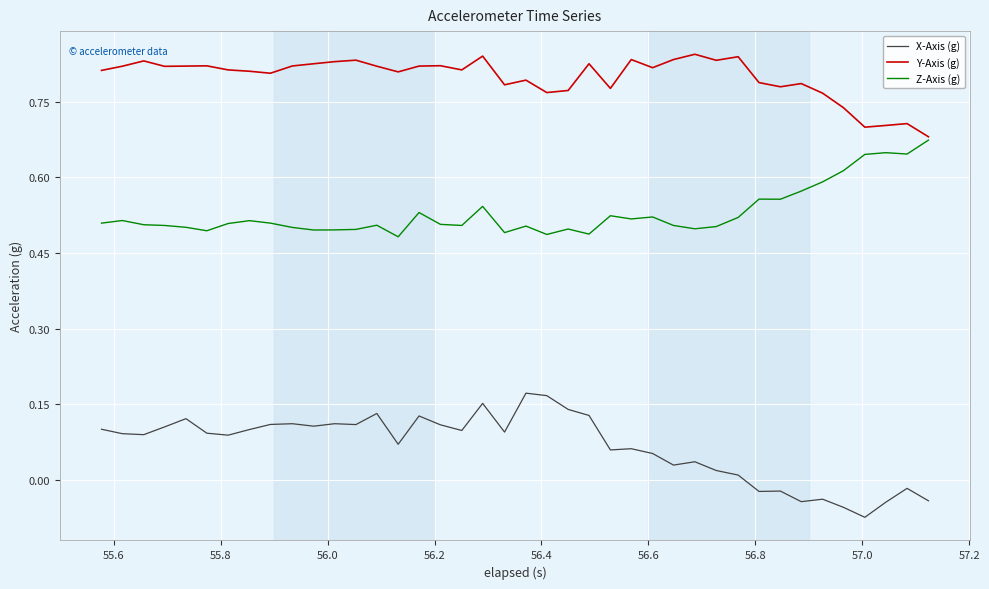

List the series in order of their overall mean, highest first.

Y-Axis (g), Z-Axis (g), X-Axis (g)